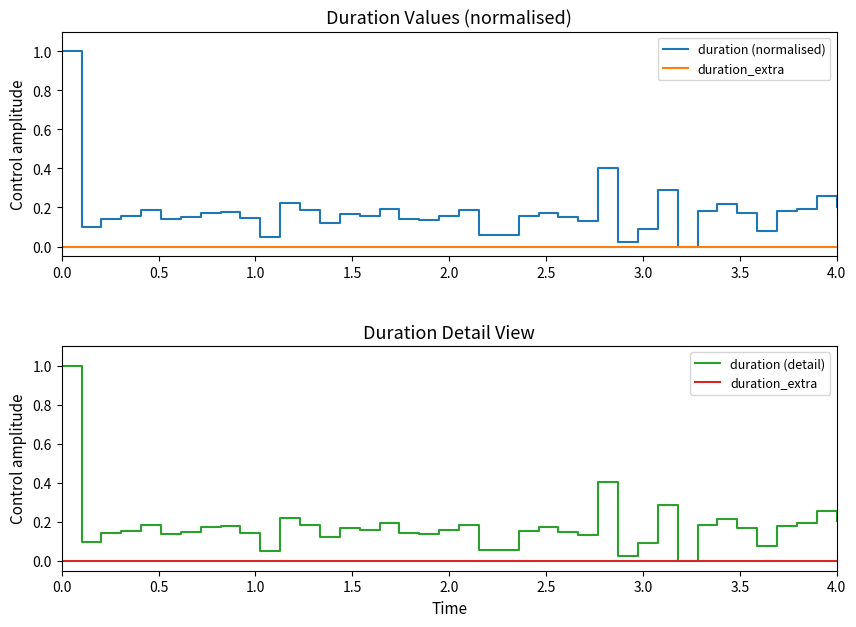

Reading left to right, list all the values displayed in this chart.

duration (normalised): 1.0	0.1	0.1	0.2	0.2	0.1	0.1	0.2	0.2	0.1	0.1	0.2	0.2	0.1	0.2	0.2	0.2	0.1	0.1	0.2	0.2	0.1	0.1	0.2	0.2	0.2	0.1	0.4	0.0	0.1	0.3	0.0	0.2	0.2	0.2	0.1	0.2	0.2	0.3	0.2
duration_extra: 0.0	0.0	0.0	0.0	0.0	0.0	0.0	0.0	0.0	0.0	0.0	0.0	0.0	0.0	0.0	0.0	0.0	0.0	0.0	0.0	0.0	0.0	0.0	0.0	0.0	0.0	0.0	0.0	0.0	0.0	0.0	0.0	0.0	0.0	0.0	0.0	0.0	0.0	0.0	0.0
duration (detail): 1.0	0.1	0.1	0.2	0.2	0.1	0.1	0.2	0.2	0.1	0.1	0.2	0.2	0.1	0.2	0.2	0.2	0.1	0.1	0.2	0.2	0.1	0.1	0.2	0.2	0.2	0.1	0.4	0.0	0.1	0.3	0.0	0.2	0.2	0.2	0.1	0.2	0.2	0.3	0.2